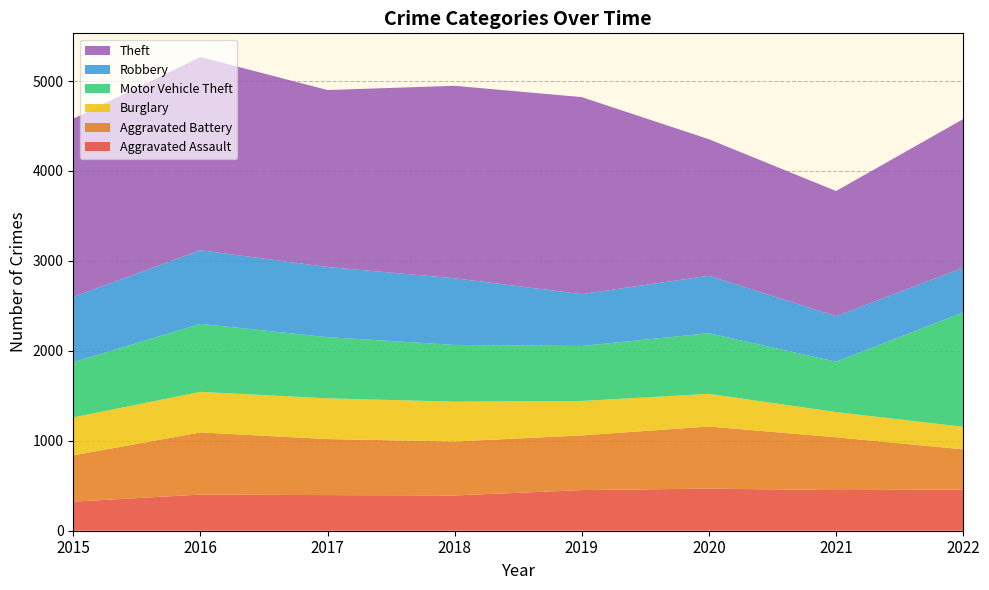

Reading right to left, what are all the values shown in this chart?

Aggravated Assault: 457	452	468	452	392	396	402	323
Aggravated Battery: 448	587	691	608	600	623	691	515
Burglary: 251	280	363	383	443	453	451	422
Motor Vehicle Theft: 1272	560	674	611	631	680	756	614
Robbery: 496	506	639	577	741	780	819	726
Theft: 1653	1392	1518	2190	2140	1968	2148	1981